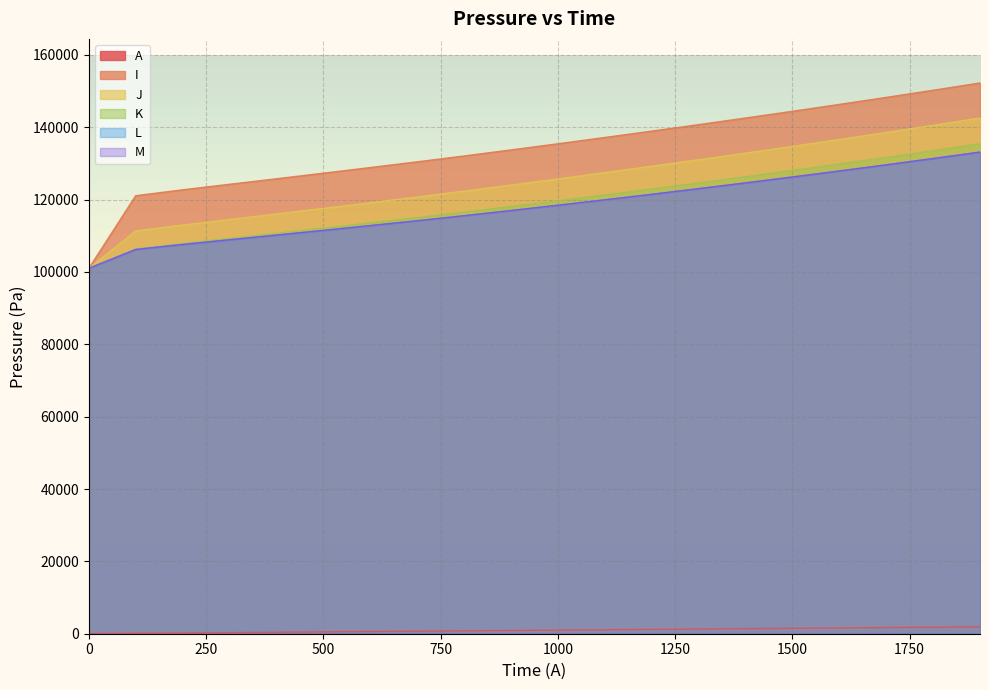

The L series shows 170910.1 at 500.028. True or false?

False